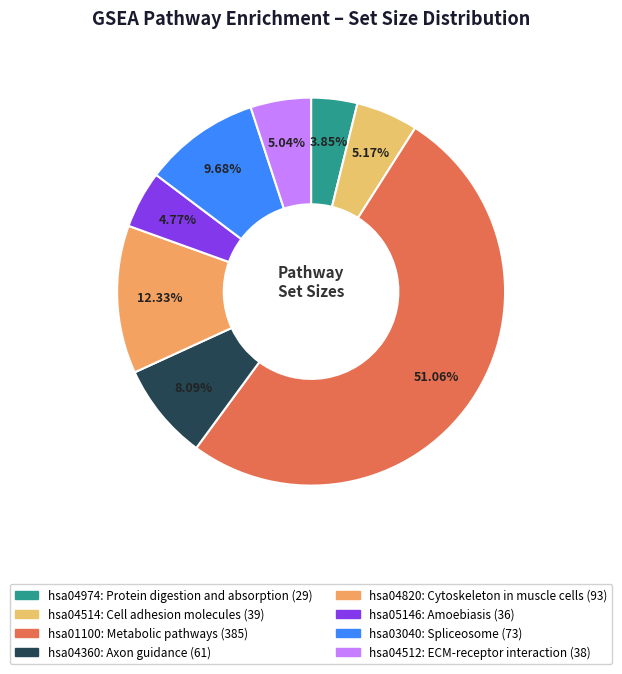

What is the smallest slice in the pie chart?

hsa04974